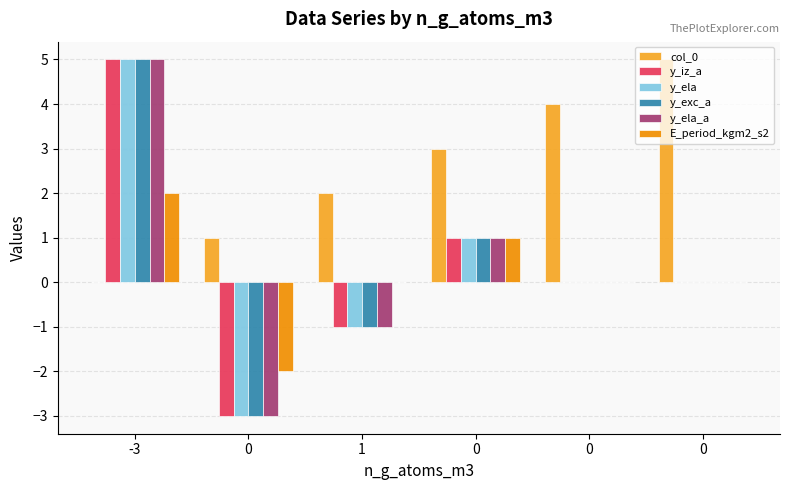

Between 1 and 0, which series saw the biggest shift?

y_iz_a